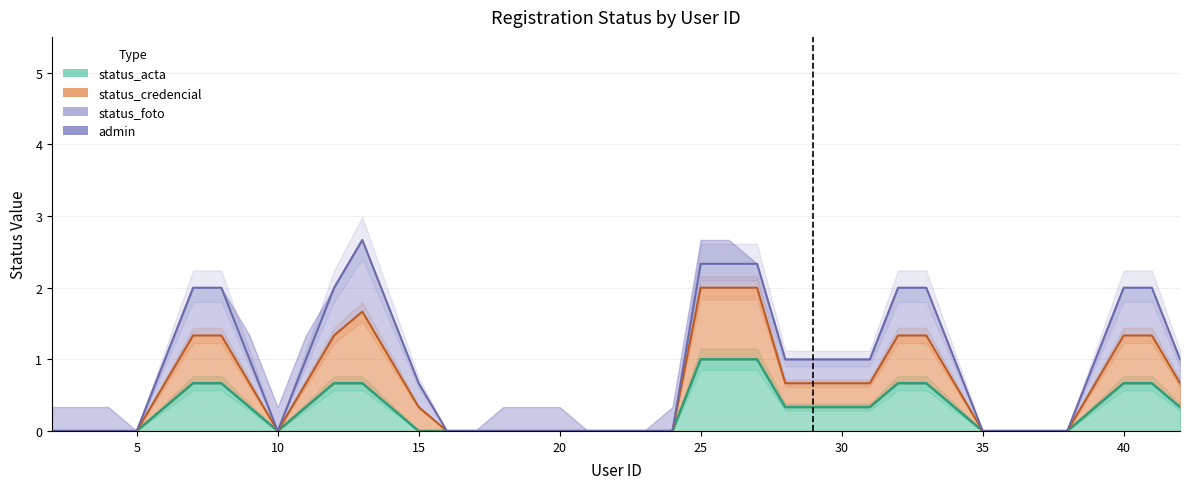

What are all the series names shown in the legend?

status_acta, status_credencial, status_foto, admin